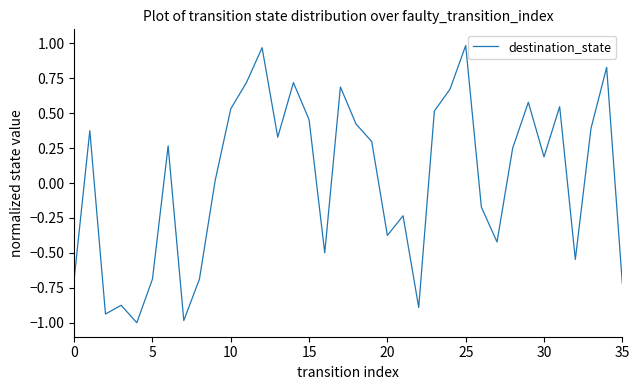

What is the minimum value shown in the chart?

-1.0